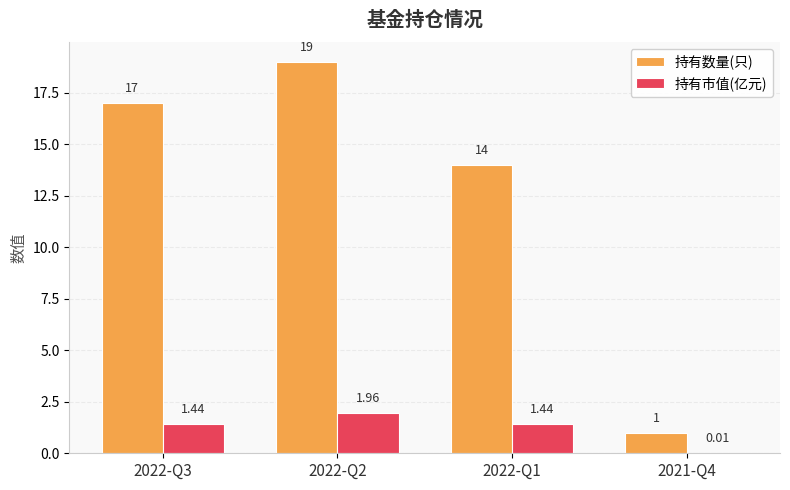

What is the spread (max minus min) of values at 2021-Q4?

1.0